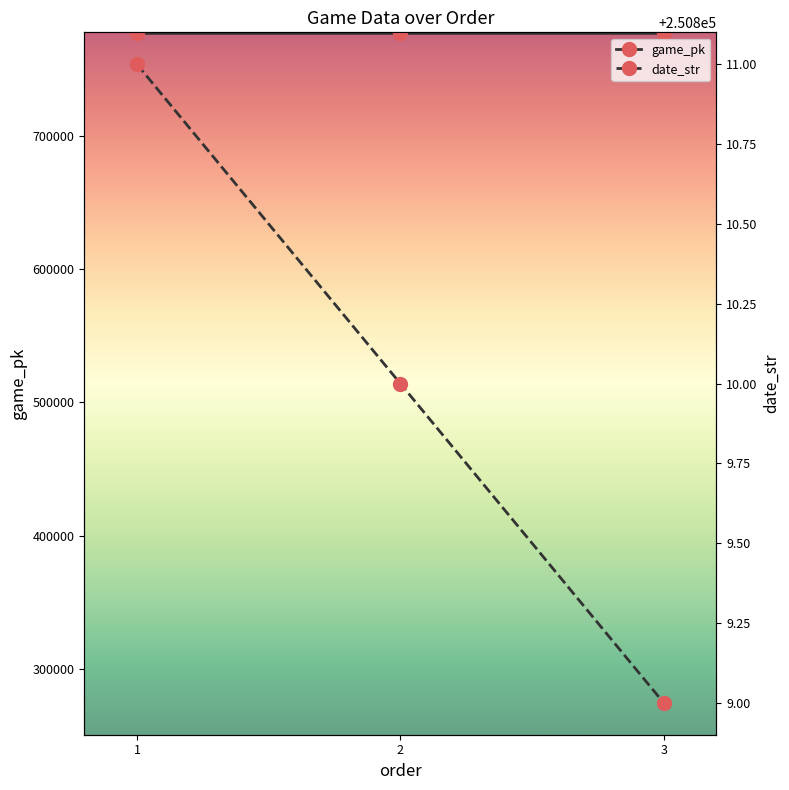

The game_pk series shows 776809 at 3. True or false?

True